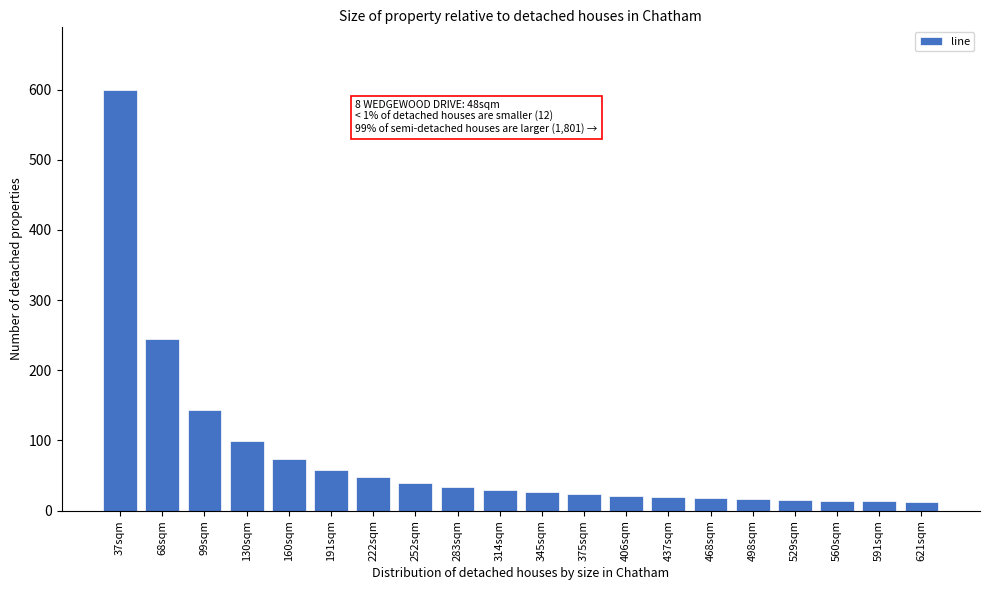

Which has a higher value, 68sqm or 160sqm?

68sqm